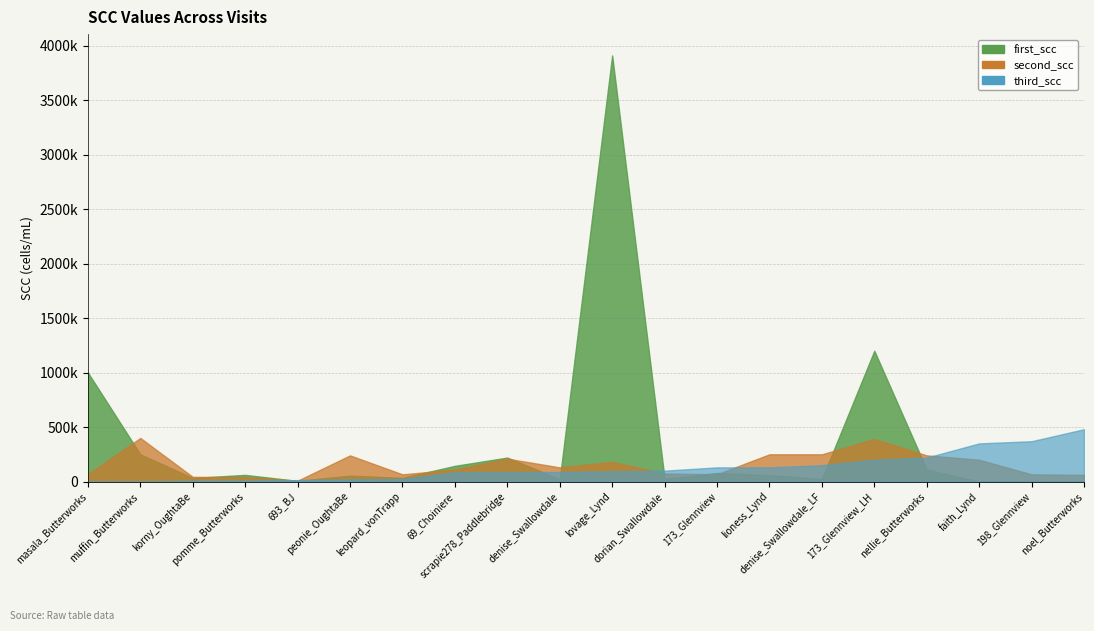

Which category has the highest value across all series?

lovage_Lynd